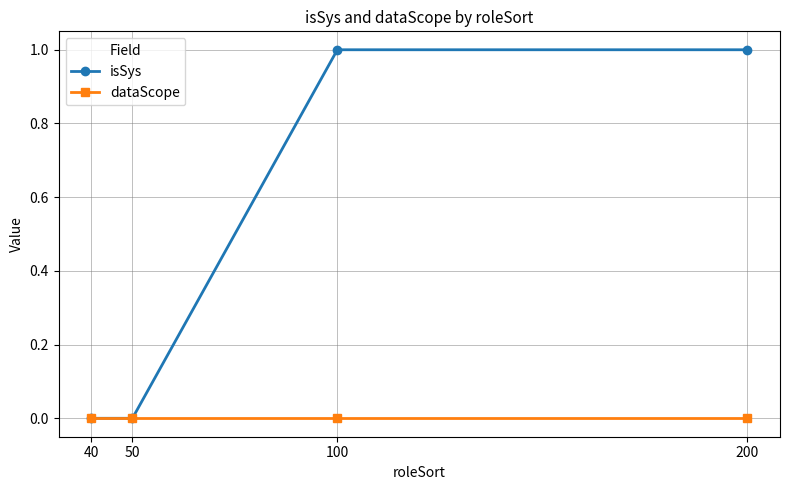

What is the value of the isSys point at the 3rd from the left?

1